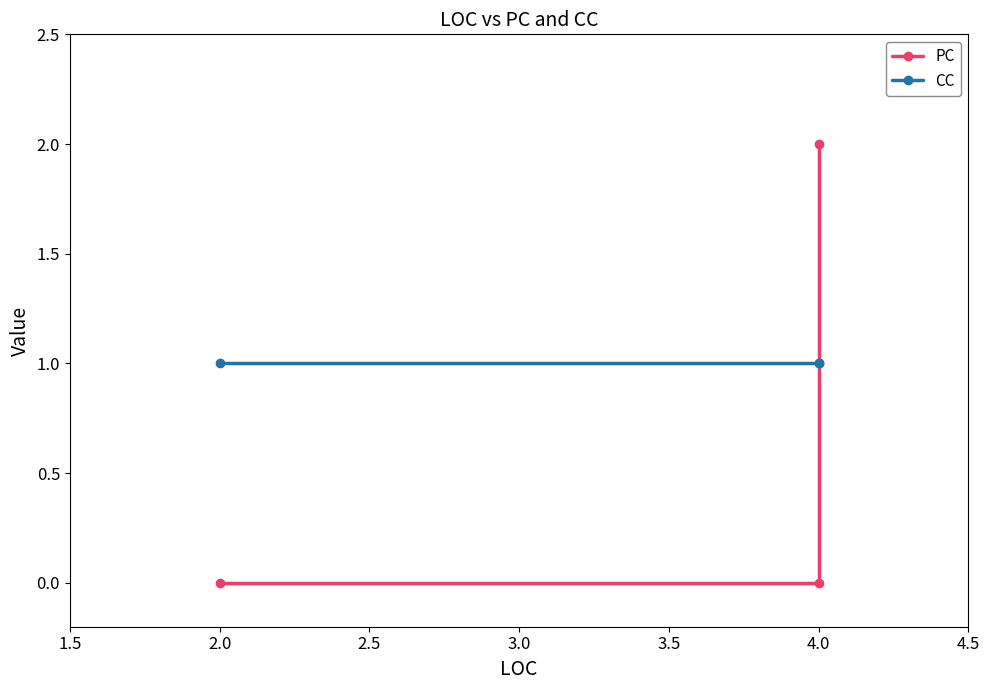

How many categories are shown in the chart?

3